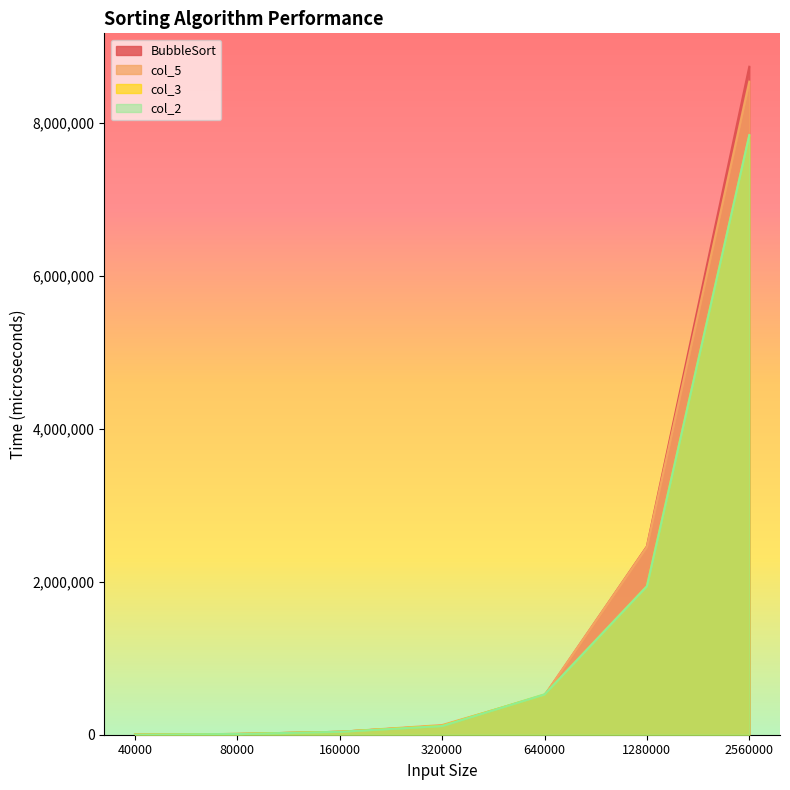

Is the value of col_5 at 640000 greater than the value of col_2 at 2560000?

No